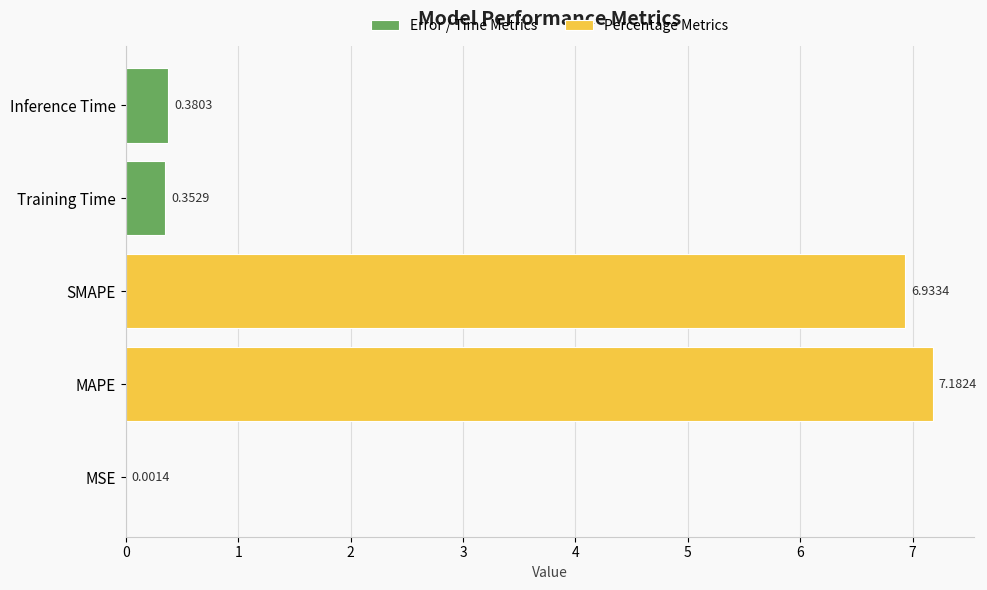

What is the label of the 1st bar from the left?

MSE